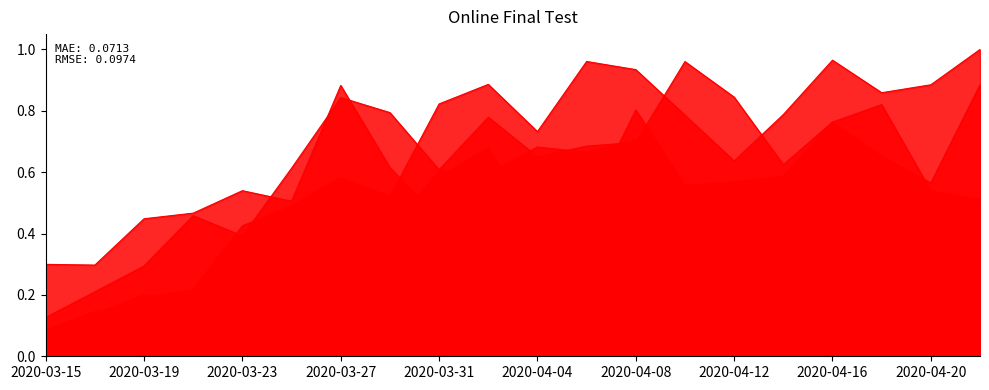

What is the label of the 4th point from the left?

2020-03-21